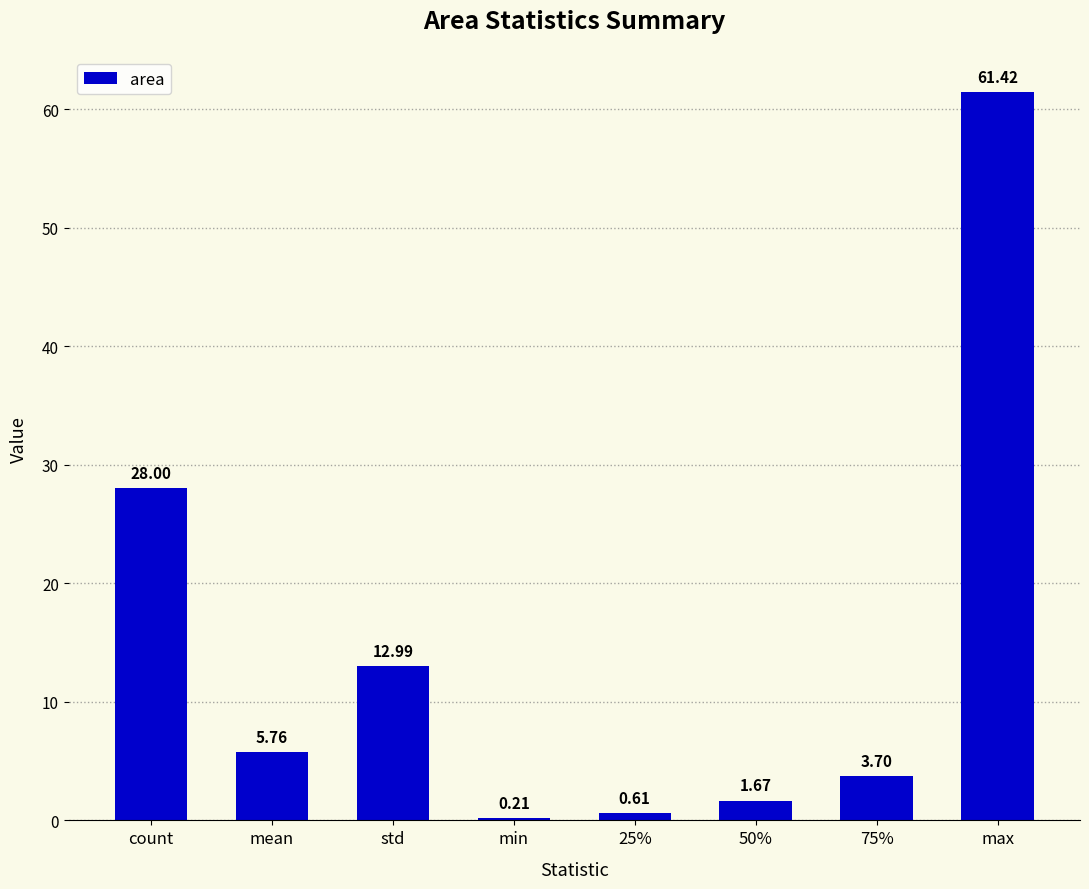

What is the label of the 6th bar from the left?

50%